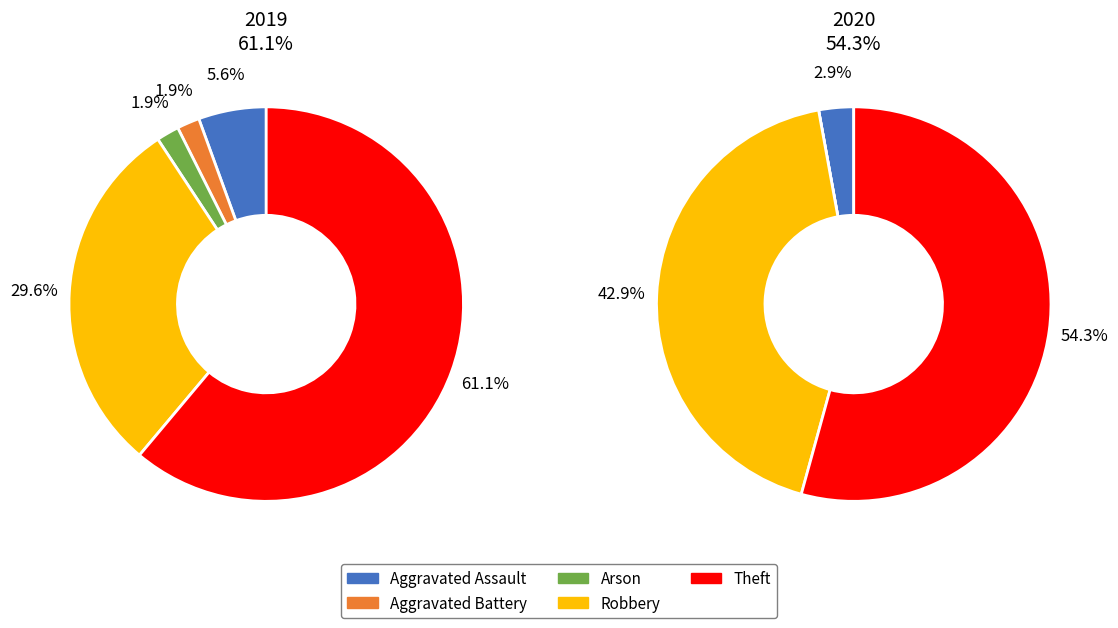

To the nearest percent, what percentage of the pie is Arson?

2%